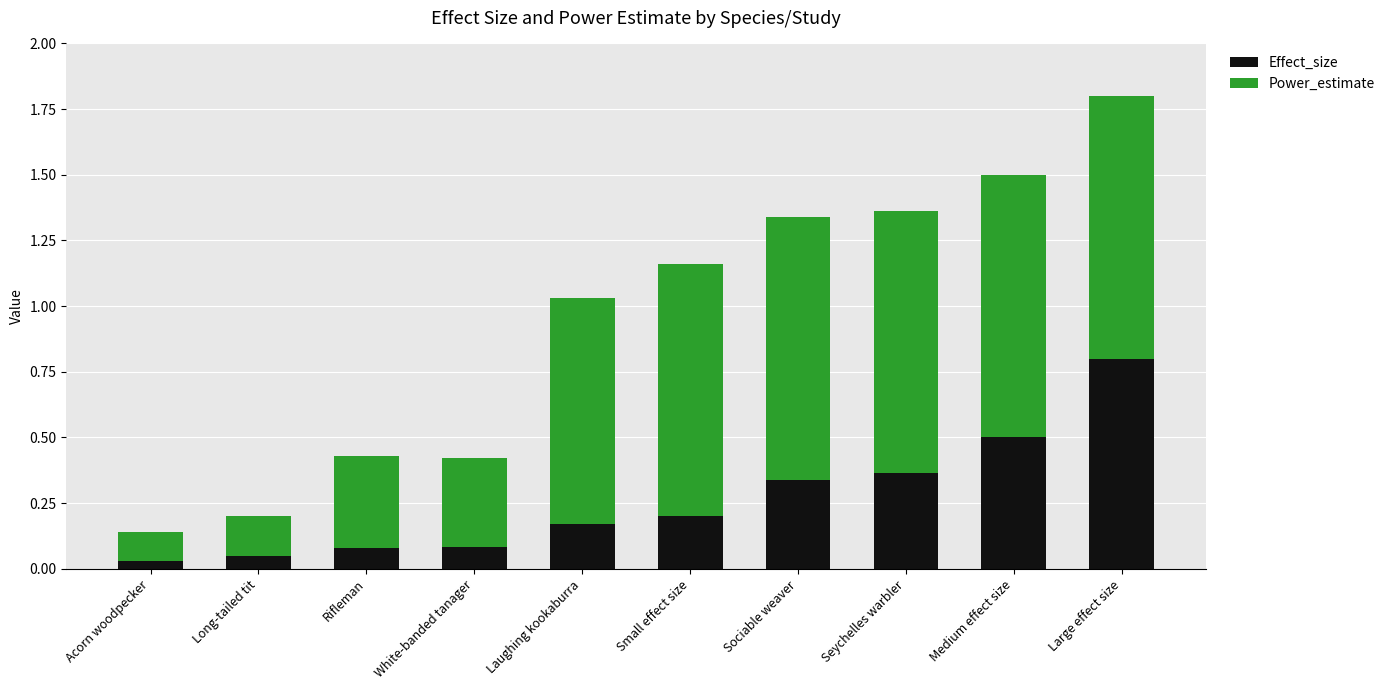

What is the sum of all Effect_size values?

2.6